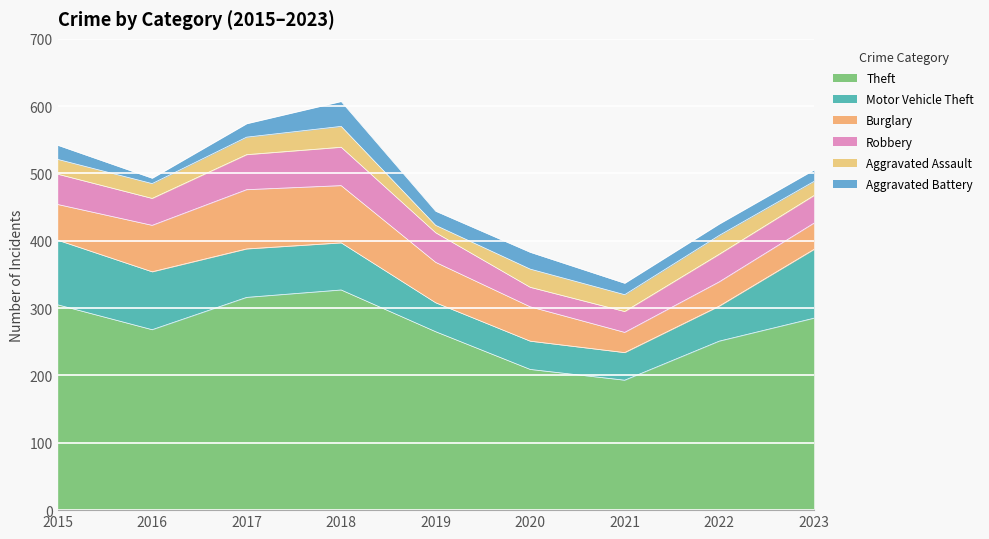

What is the difference between the Aggravated Assault values at 2017 and 2023?

5